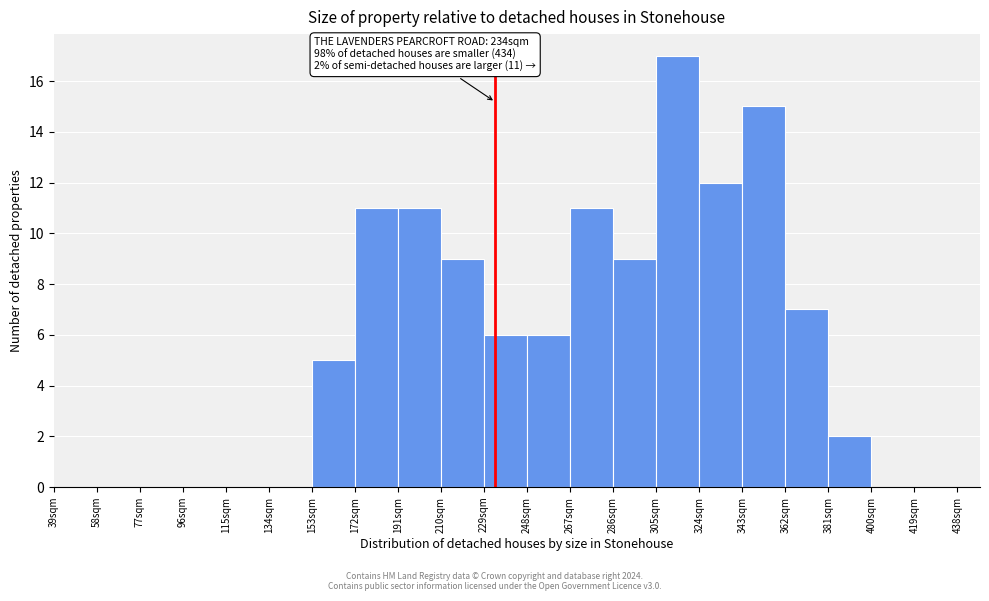

Over which range of the x-axis is the bar tallest?

305 to 324